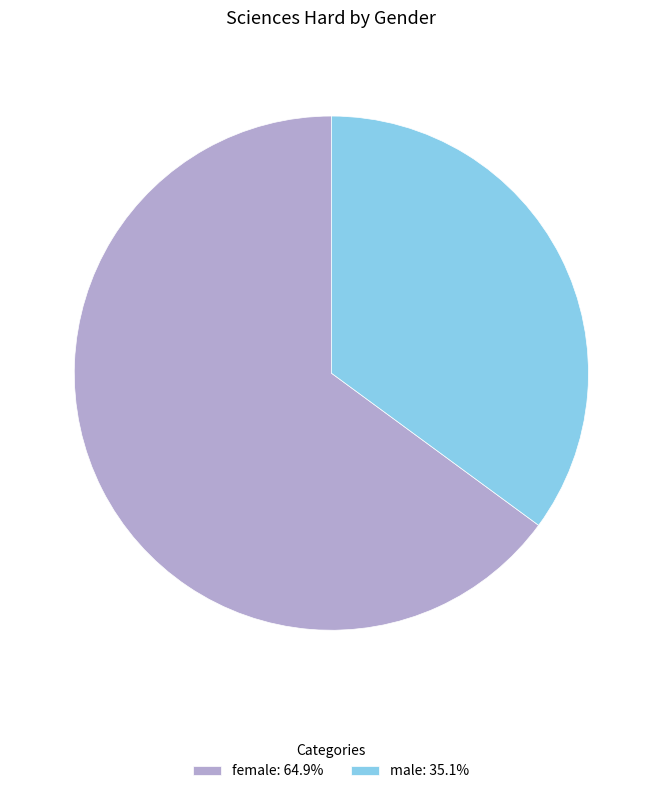

What is the ratio of the value at male to the value at female?

0.5